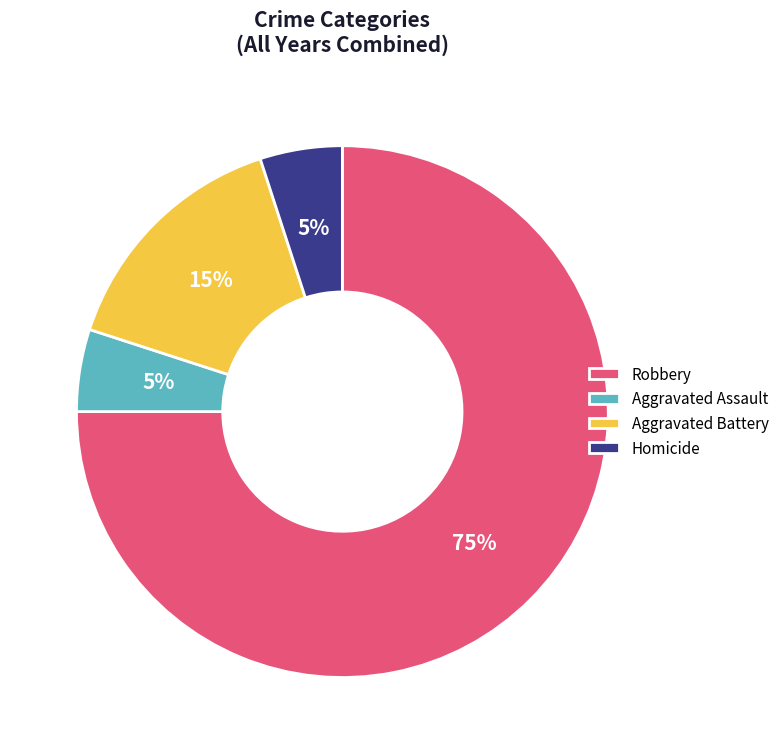

Approximately how many times larger is the value at Aggravated Assault compared to Aggravated Battery?

0.3